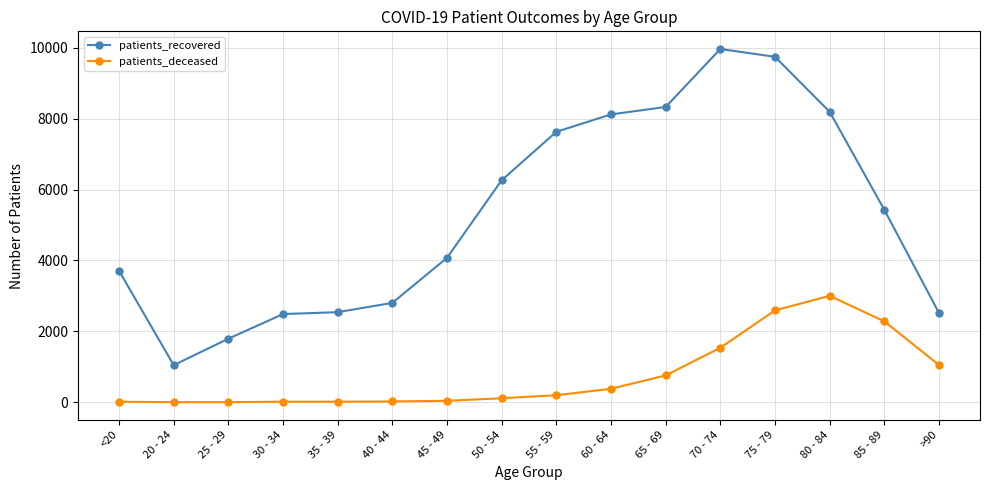

Between 45 - 49 and 50 - 54, which series saw the biggest shift?

patients_recovered